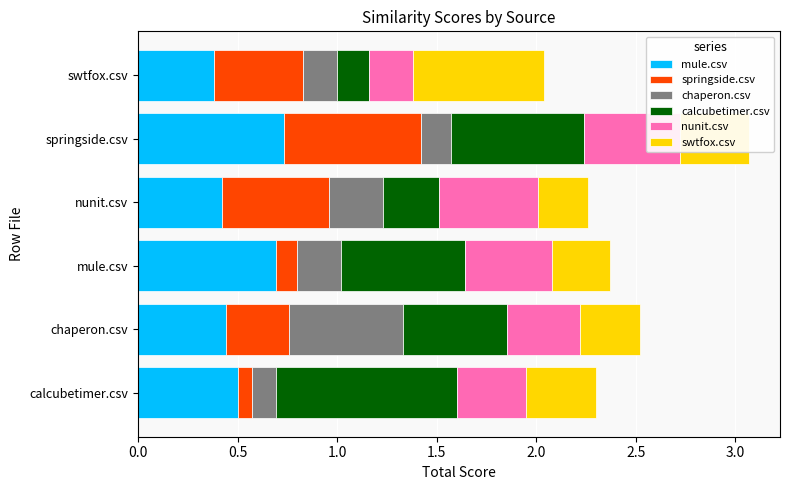

What is the difference between the second highest and second lowest values in the mule.csv series?

0.3